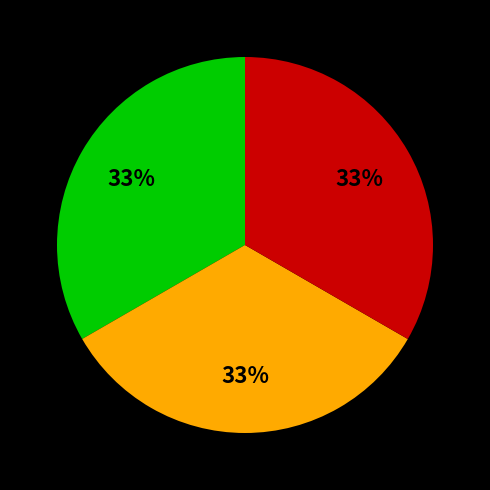

To the nearest percent, what is the average slice percentage?

33%